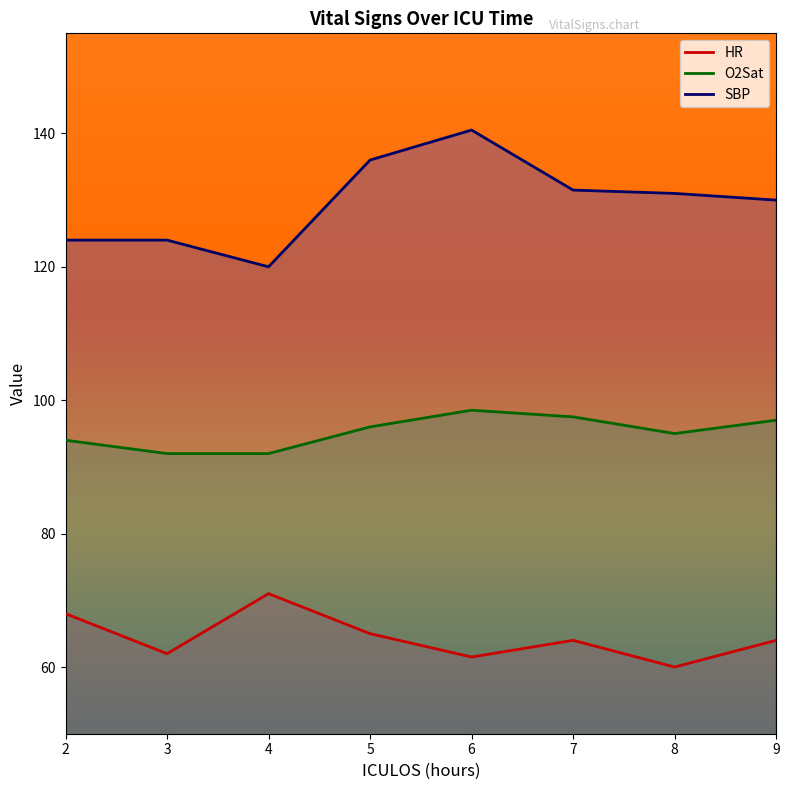

Between 5 and 7, which is larger?

5